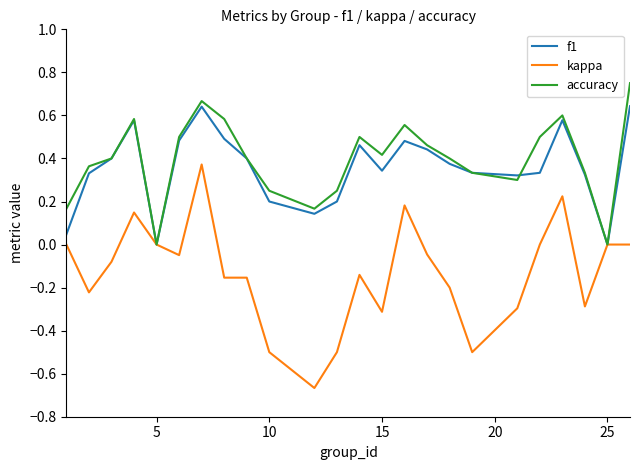

Which series has the widest spread of values?

kappa